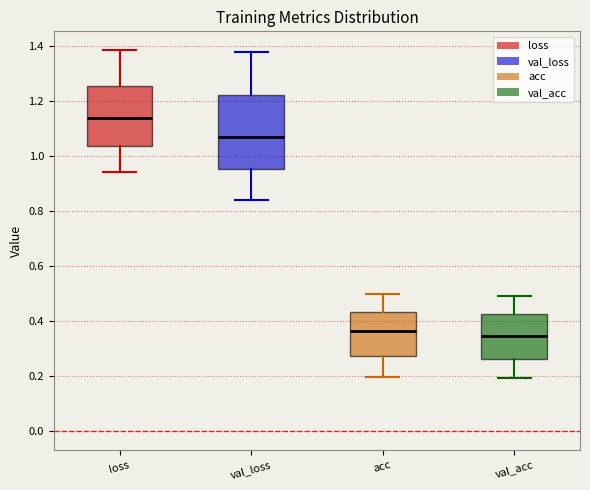

Reading left to right, transcribe this box plot: for each box, give where its median line is, the range the box spans, and where its two whiskers end, as read against the y-axis. The values are not printed on the chart, so give them approximately, as read against the axis.

loss: median 1.14, box 1.04 to 1.26, whiskers 0.94 to 1.38
val_loss: median 1.06, box 0.96 to 1.22, whiskers 0.84 to 1.38
acc: median 0.36, box 0.28 to 0.44, whiskers 0.20 to 0.50
val_acc: median 0.34, box 0.26 to 0.42, whiskers 0.20 to 0.48